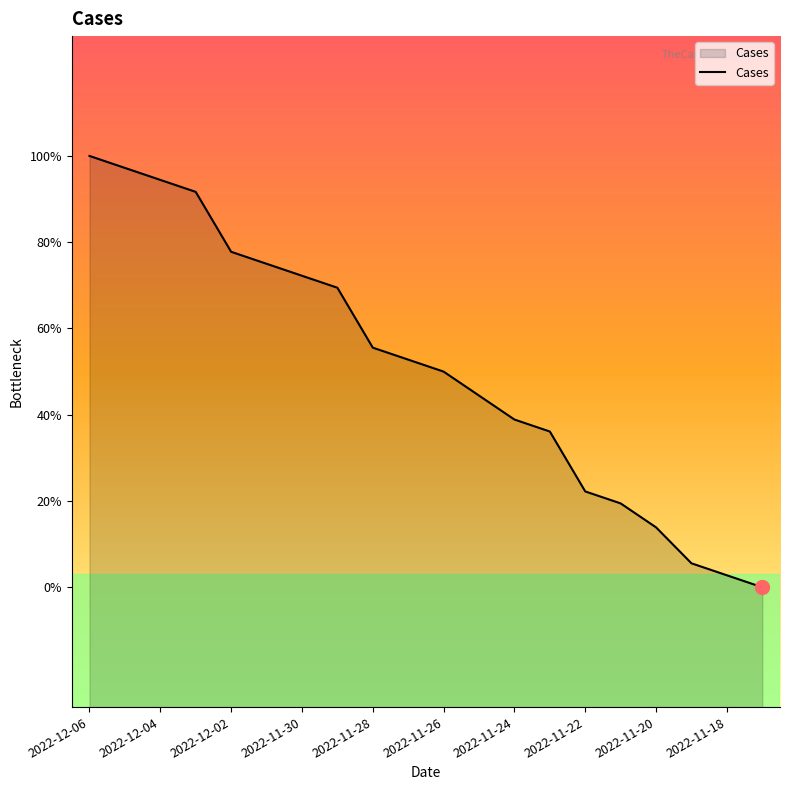

Is this an area chart (filled region under the line)?

Yes